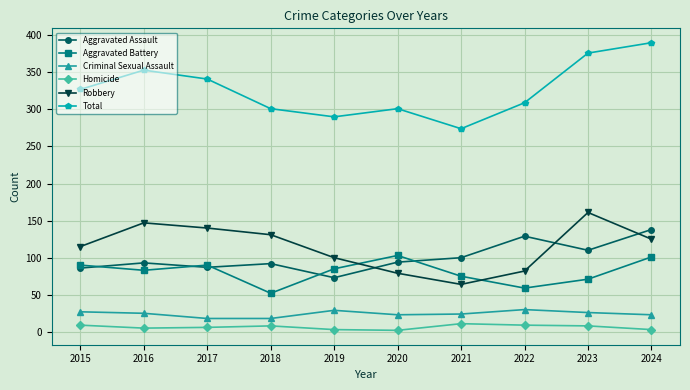

Is the value of Total at 2016 greater than the value of Homicide at 2020?

Yes